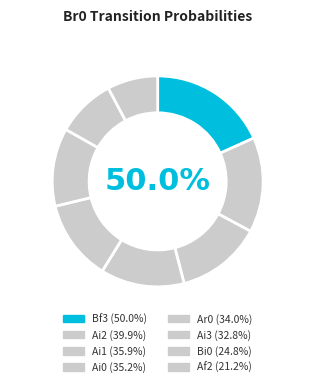

Which has a higher value, Bi1 or Bf3?

Bf3